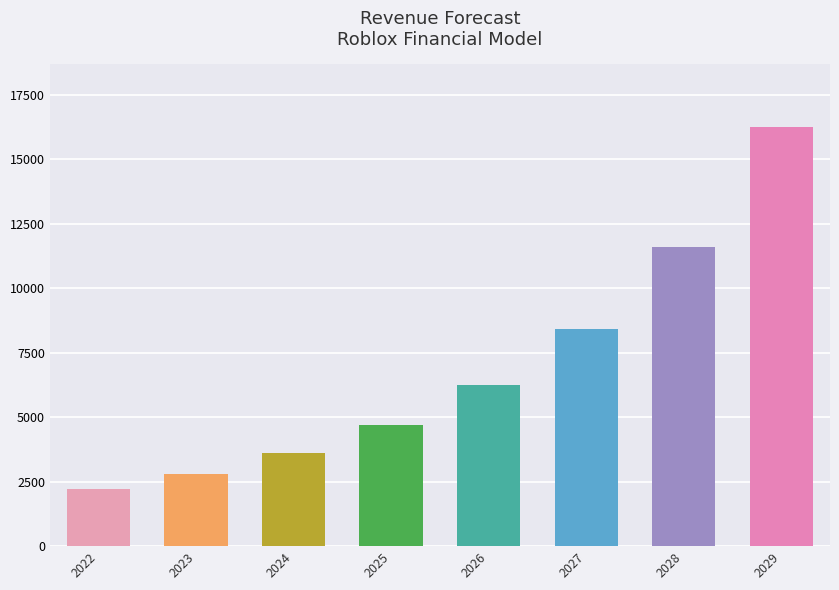

Reading left to right, extract all data points from this chart.

2225.0	2799.2	3602.0	4682.6	6227.9	8407.6	11602.5	16243.5